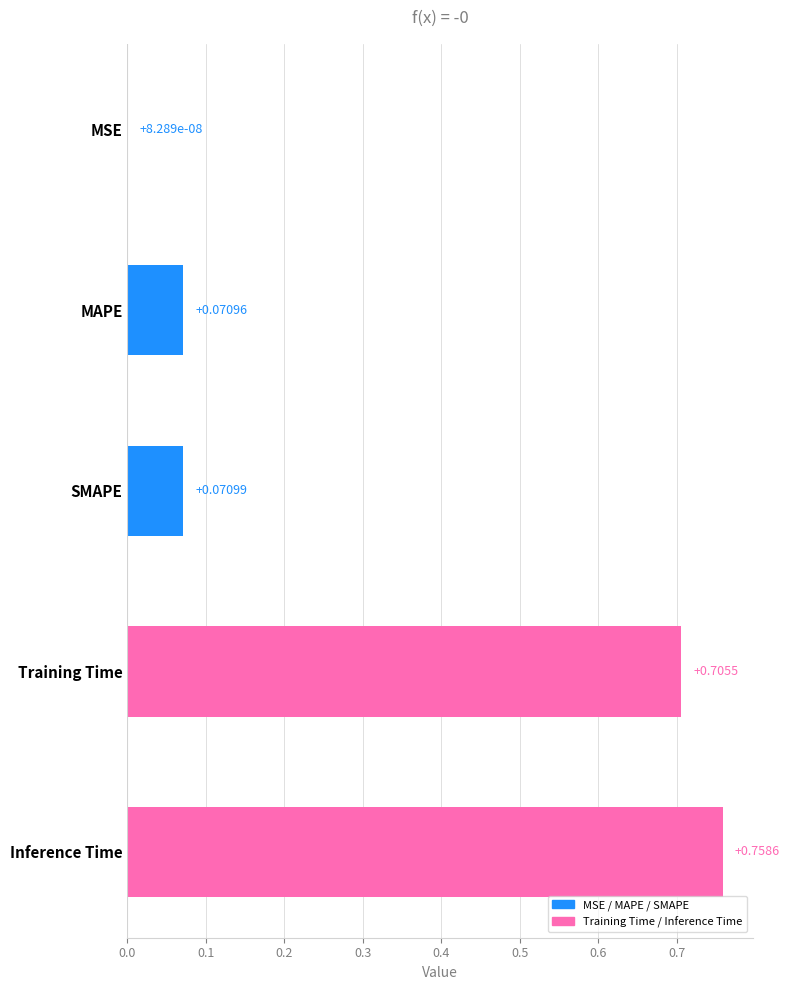

What is the difference between the maximum and minimum values?

0.8